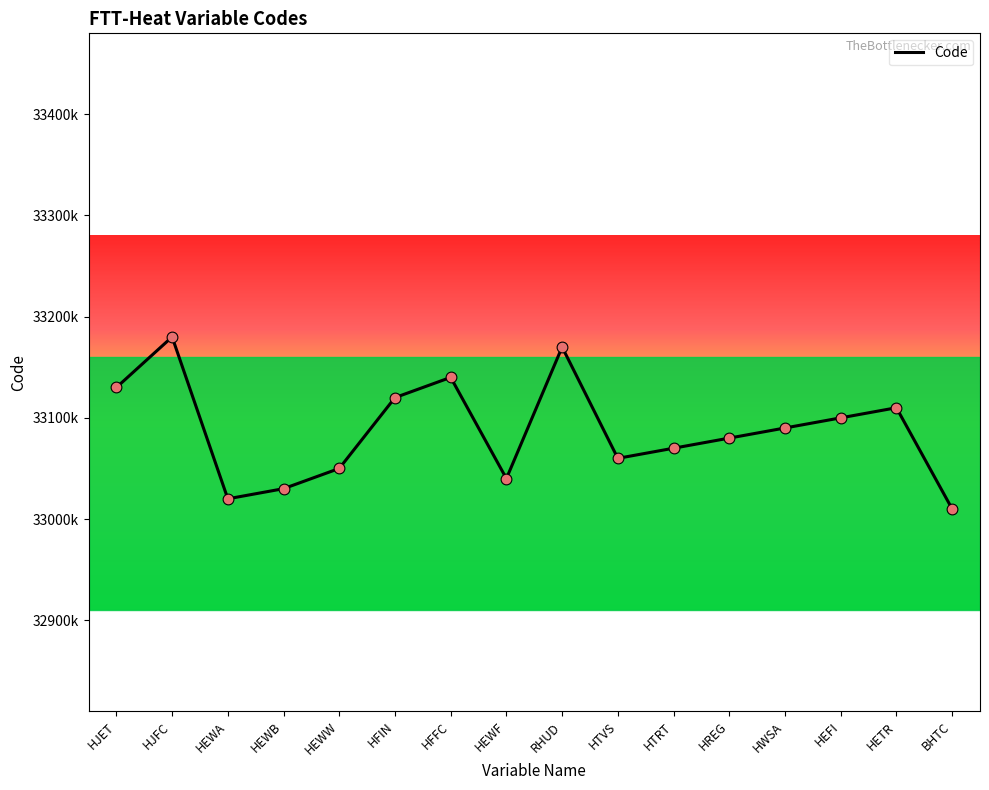

What is the ratio of the value at HETR to the value at HFIN?

1.0